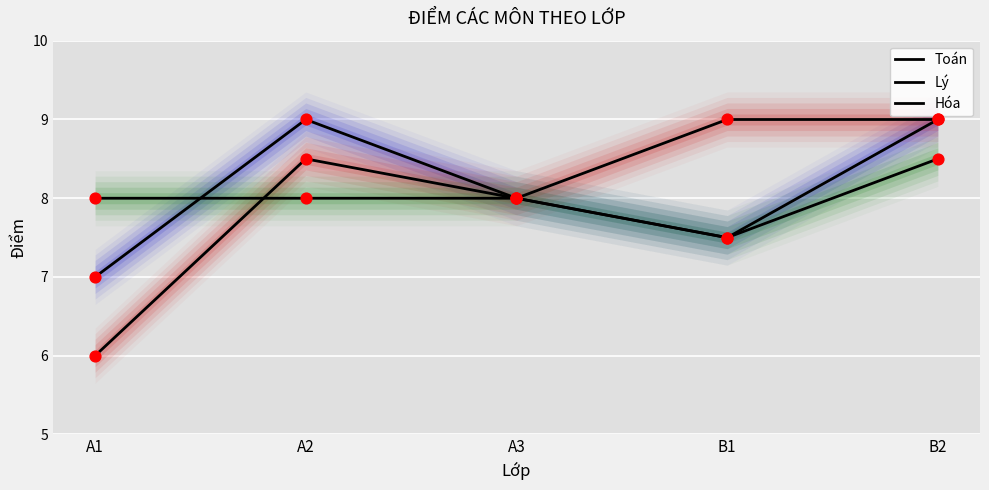

At which category is the sum across all series the highest?

B2